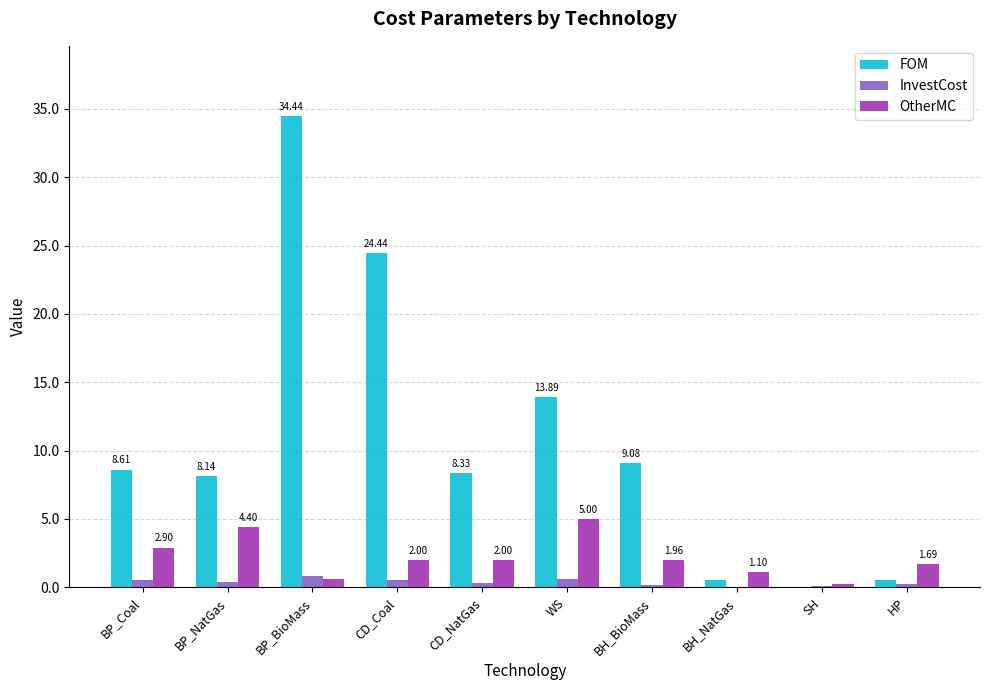

What is the sum of the FOM values at HP and CD_Coal?

25.0